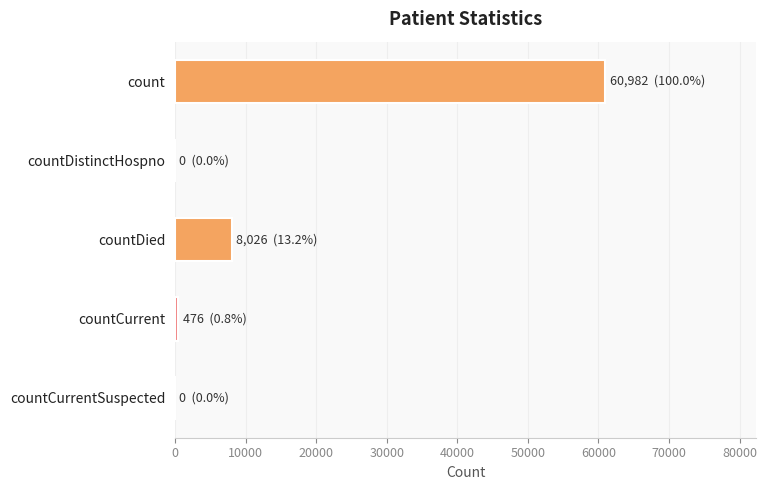

Which category has the highest value across all series?

count